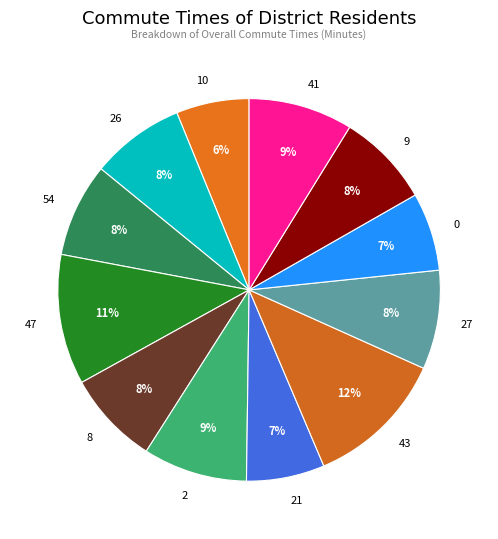

What is the ratio of the value at 8 to the value at 9?

1.0